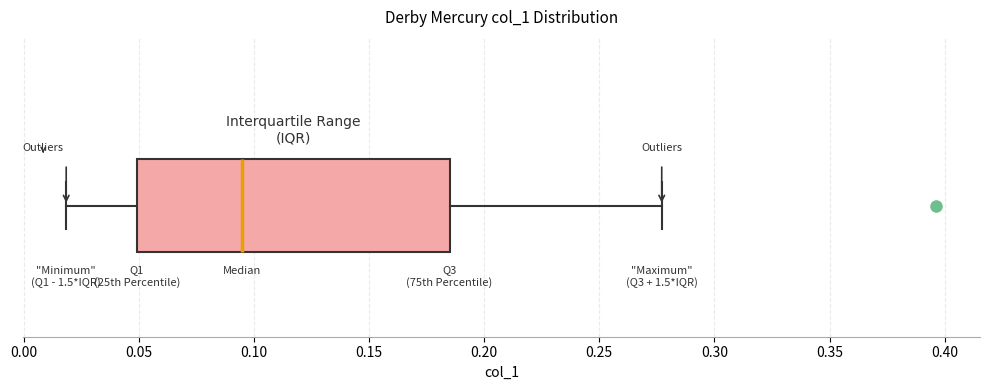

Read this box plot against the x-axis: the position of the median line, the range covered by the box, and the ends of both whiskers. The values are not printed on the chart, so give them approximately, as read against the axis.

median 0.095, box 0.050 to 0.185, whiskers 0.020 to 0.275